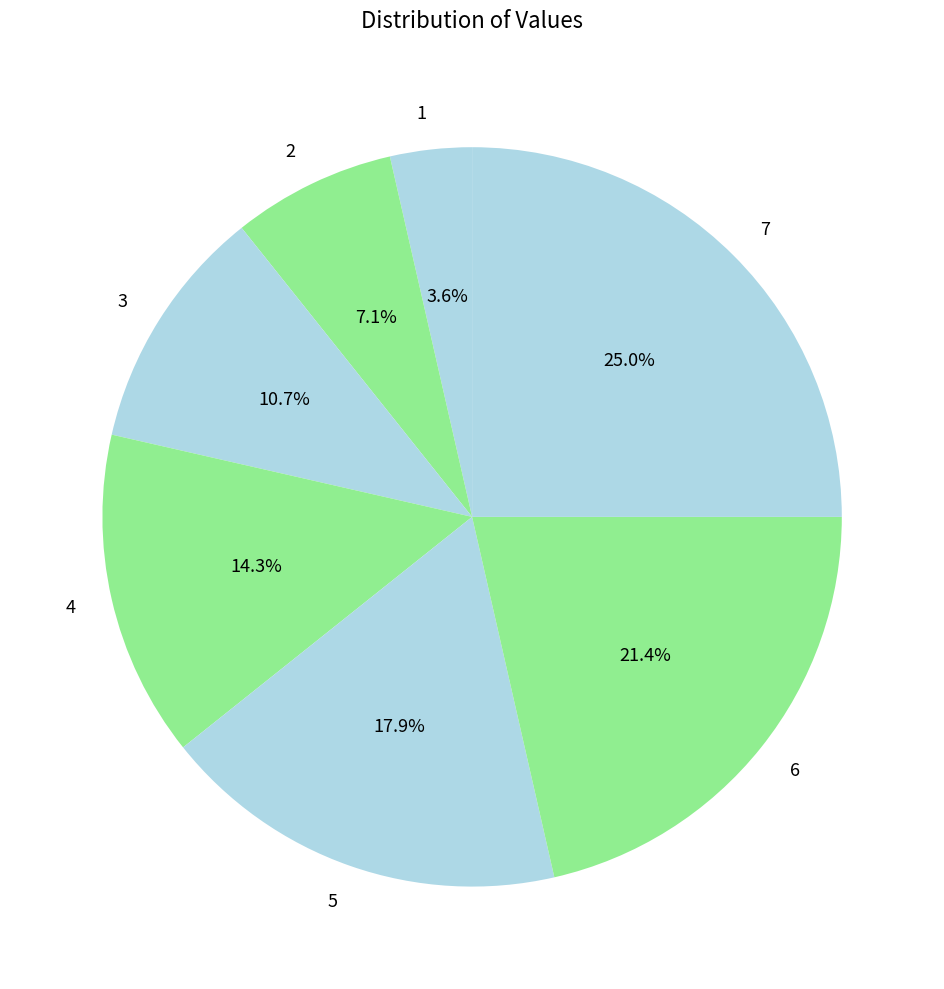

Which category has the biggest portion of the pie?

7